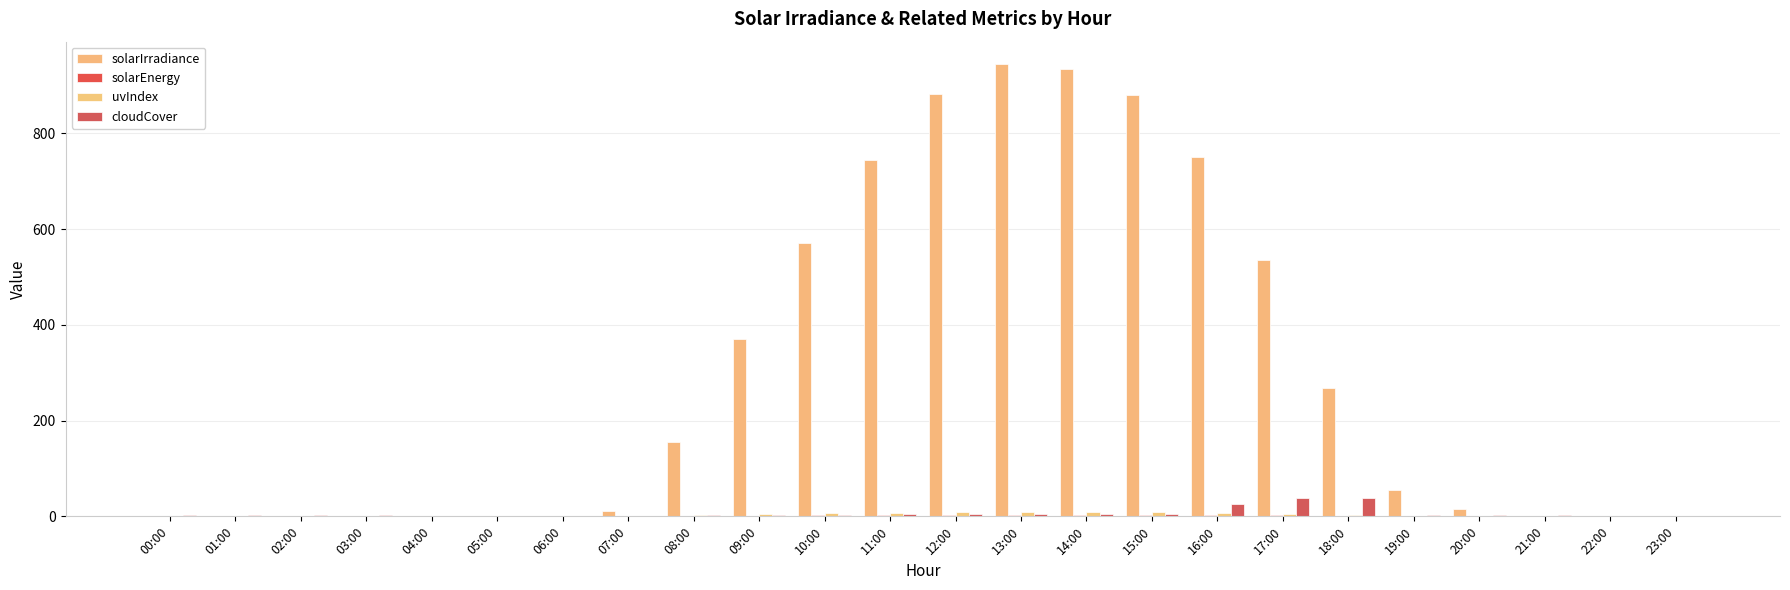

How many series are shown in this chart?

4